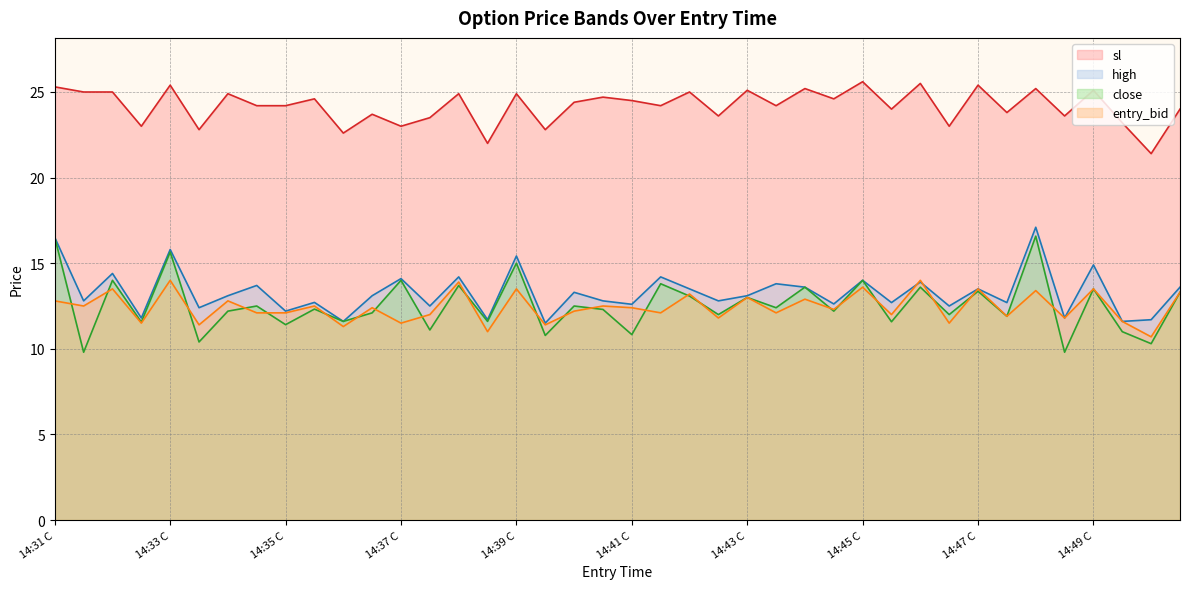

True or false: close and sl cross at least once.

False